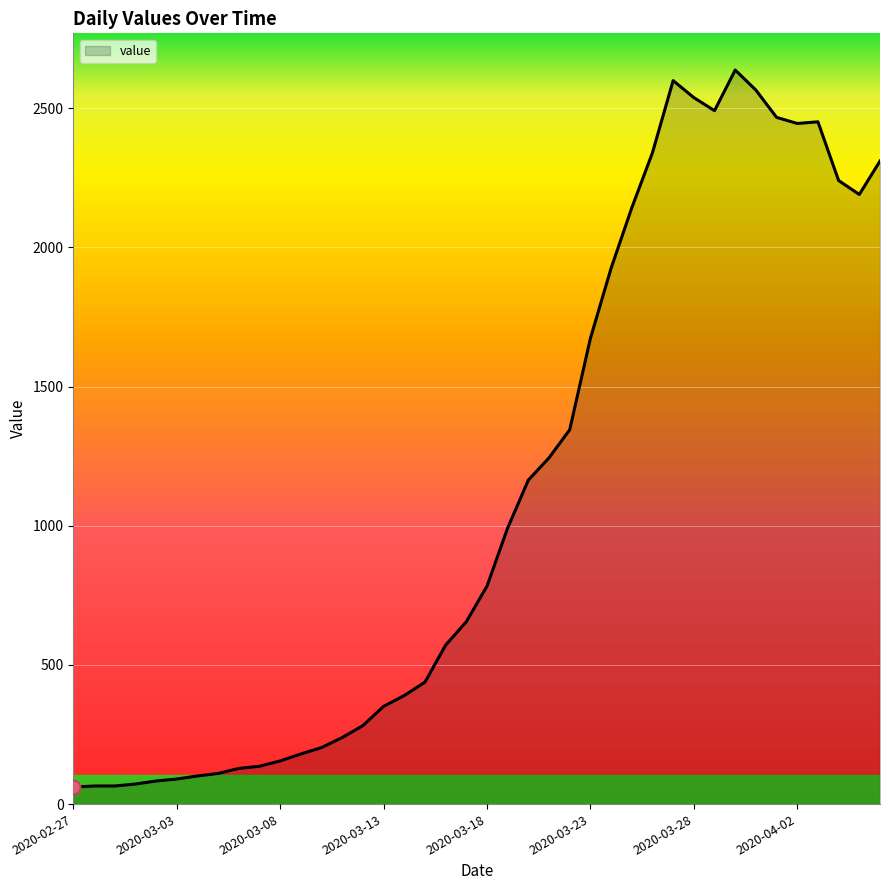

What is the difference between the maximum and minimum values?

2576